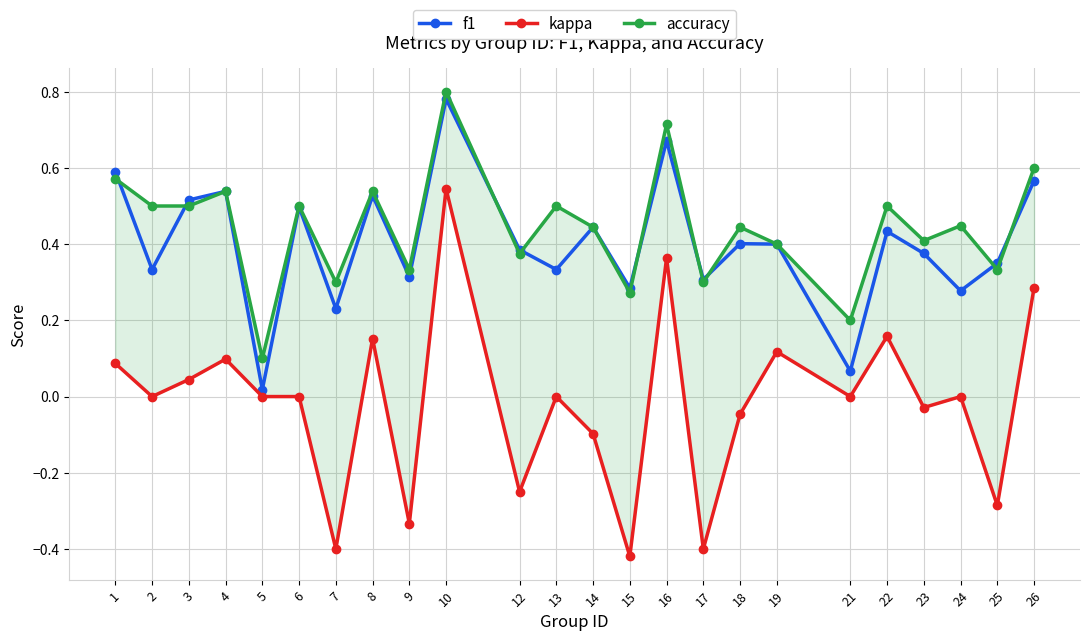

Which series has the widest spread of values?

kappa